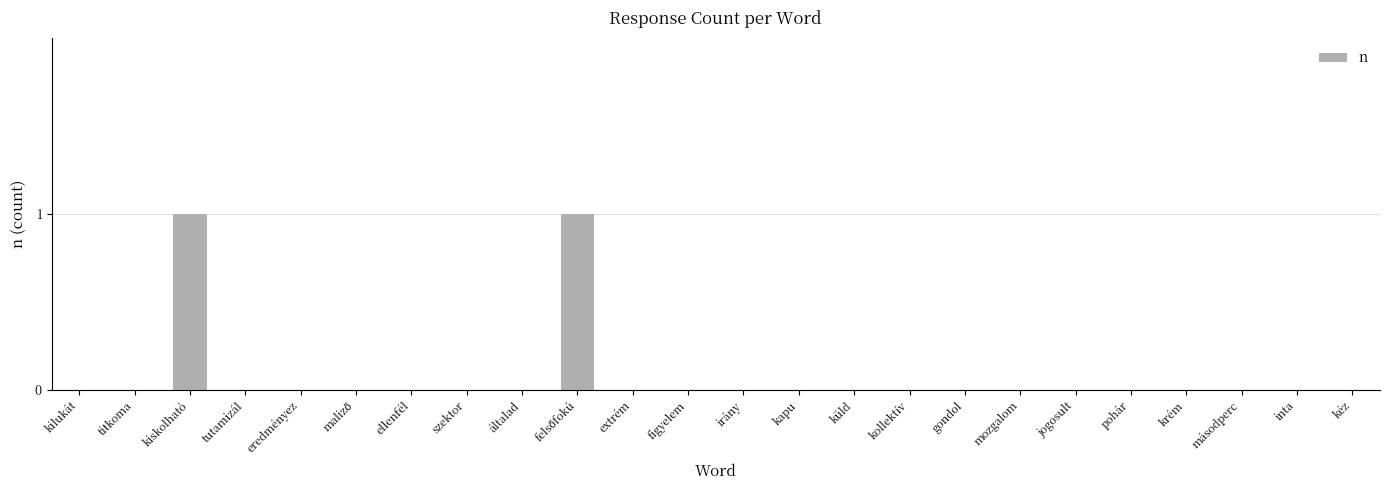

The value at eredményez is 0. True or false?

True